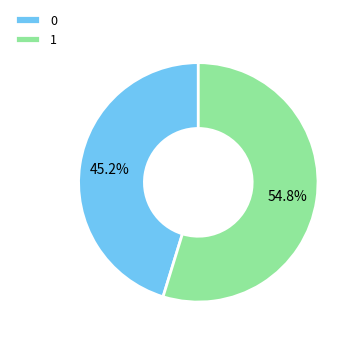

To the nearest percent, what percentage of the pie is 1?

55%